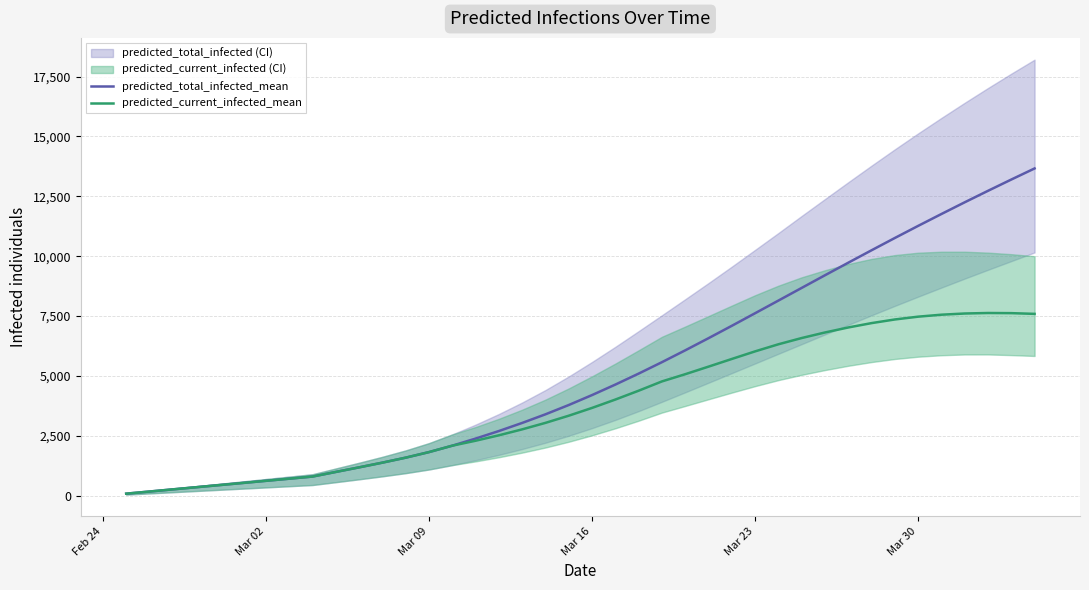

How many series are shown in this chart?

2